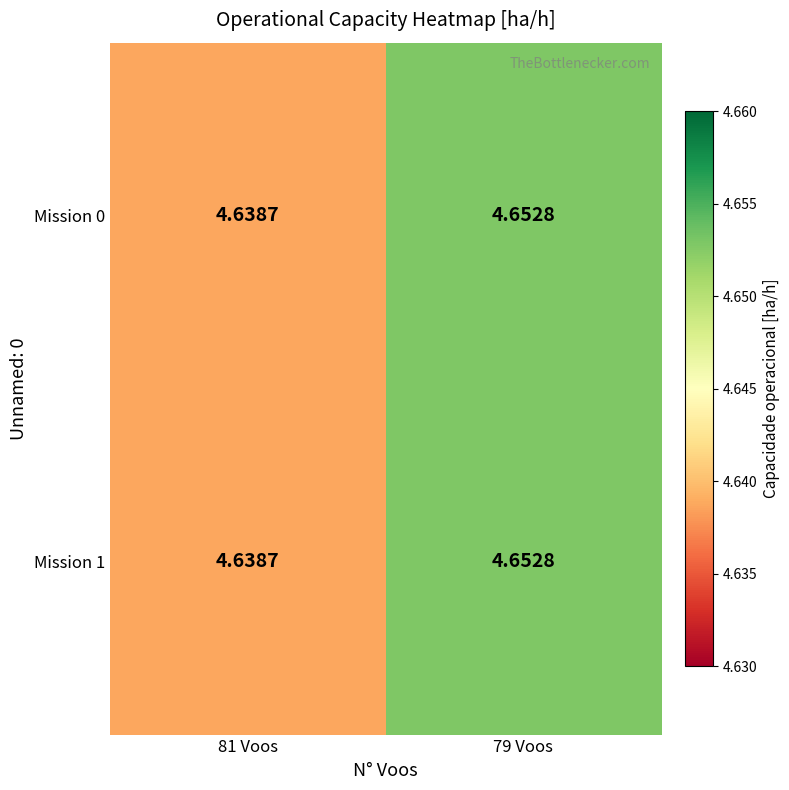

How many series are shown in this chart?

2